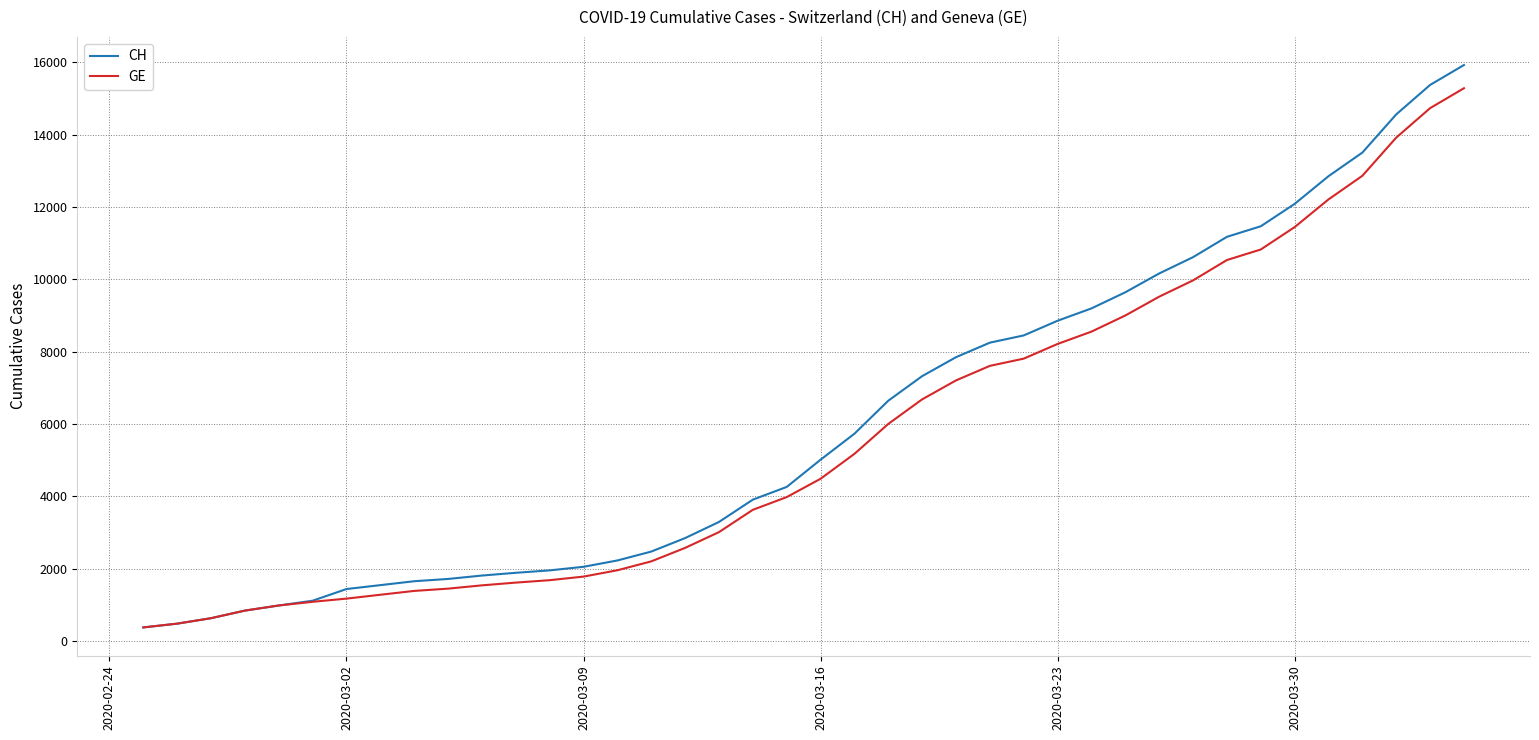

Which series has the widest spread of values?

CH